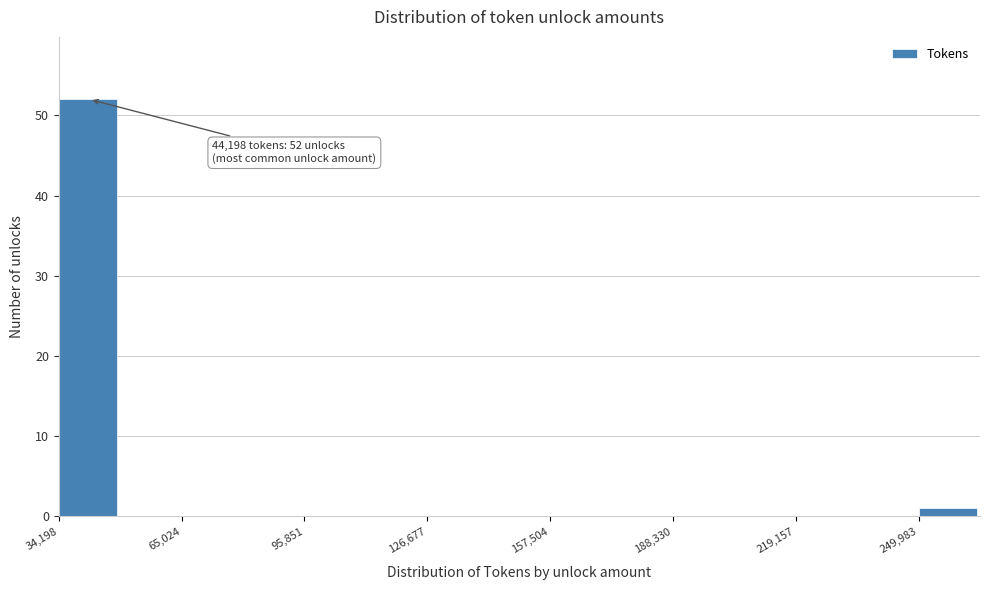

Read against the x-axis, roughly where is the centre of the tallest bar?

40000